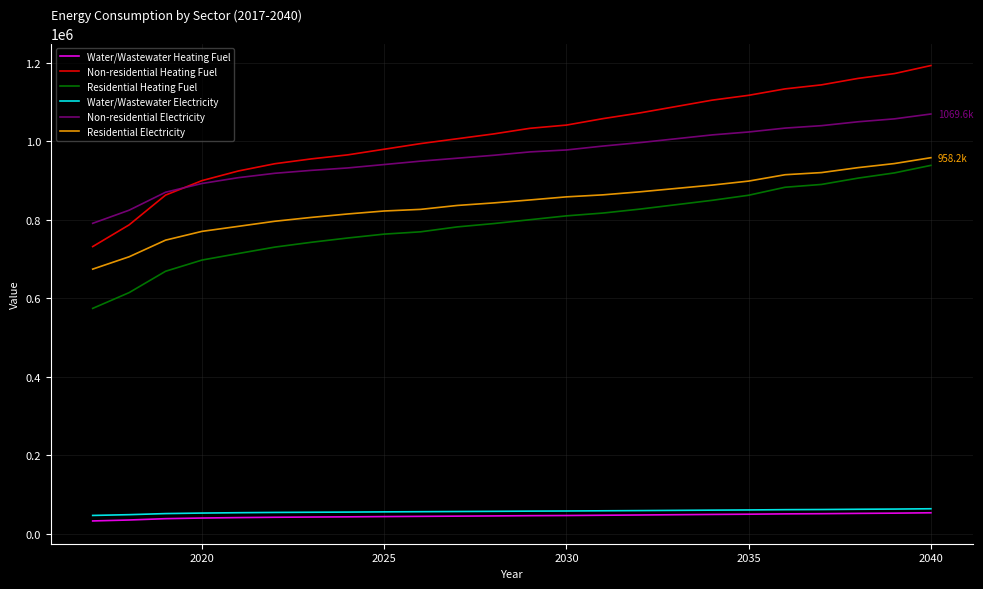

Which series has the largest total across all categories?

Non-residential Heating Fuel